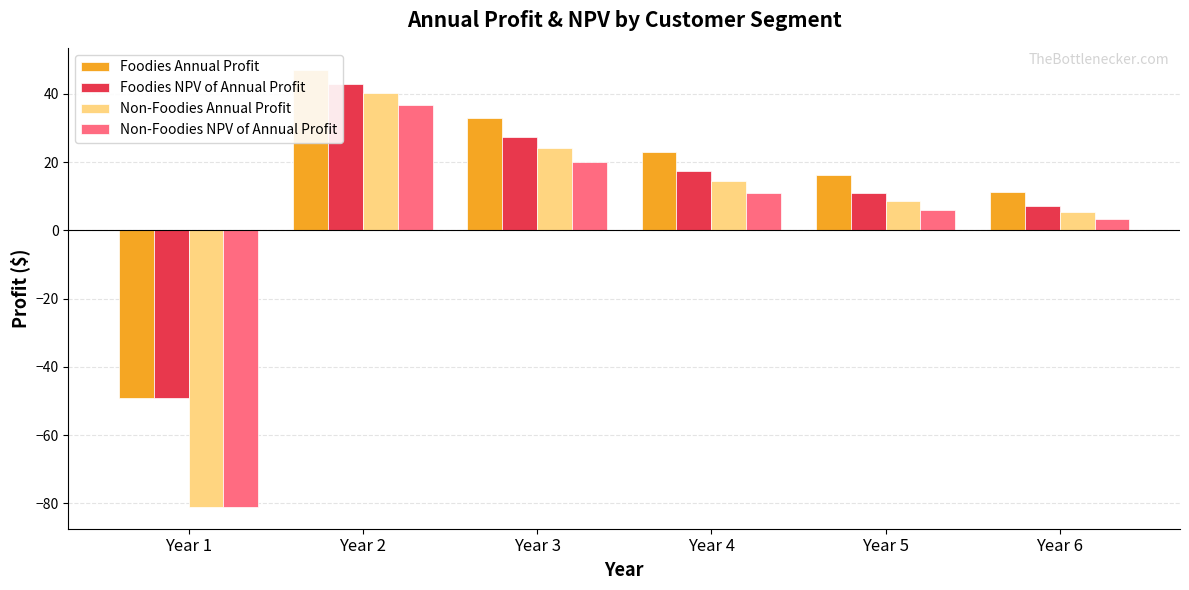

Reading left to right, transcribe all the data shown in this chart.

Foodies Annual Profit: -49.0	47.0	32.9	23.0	16.1	11.3
Foodies NPV of Annual Profit: -49.0	42.8	27.2	17.3	11.0	7.0
Non-Foodies Annual Profit: -81.0	40.3	24.2	14.5	8.7	5.2
Non-Foodies NPV of Annual Profit: -81.0	36.7	20.0	10.9	5.9	3.2